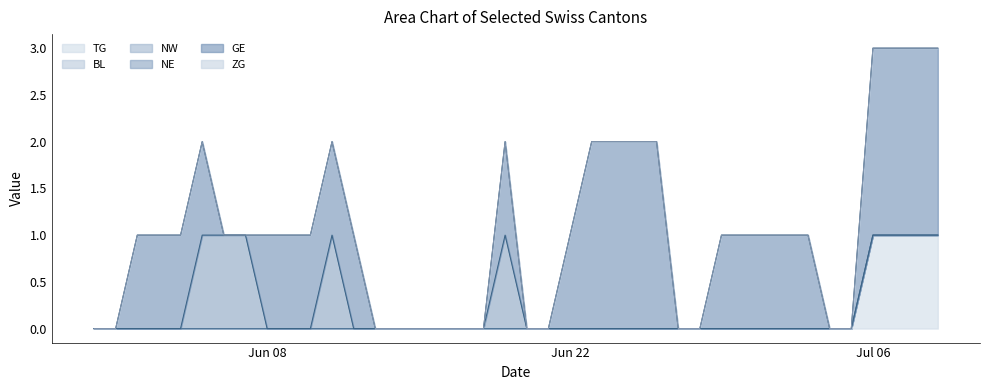

What is the label of the 21st point from the right?

2020-06-19